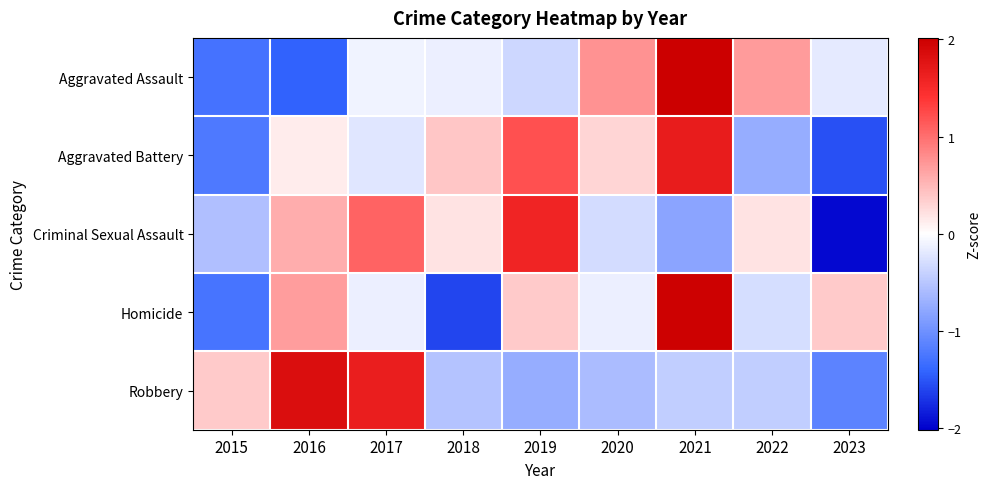

Which series has the largest total across all categories?

Aggravated Battery